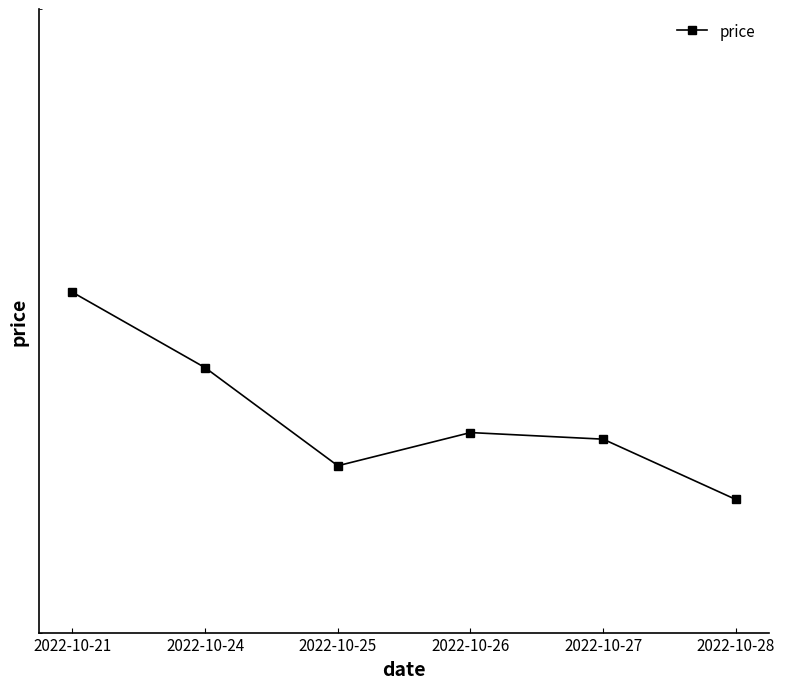

What is the difference between the maximum and minimum values?

0.3